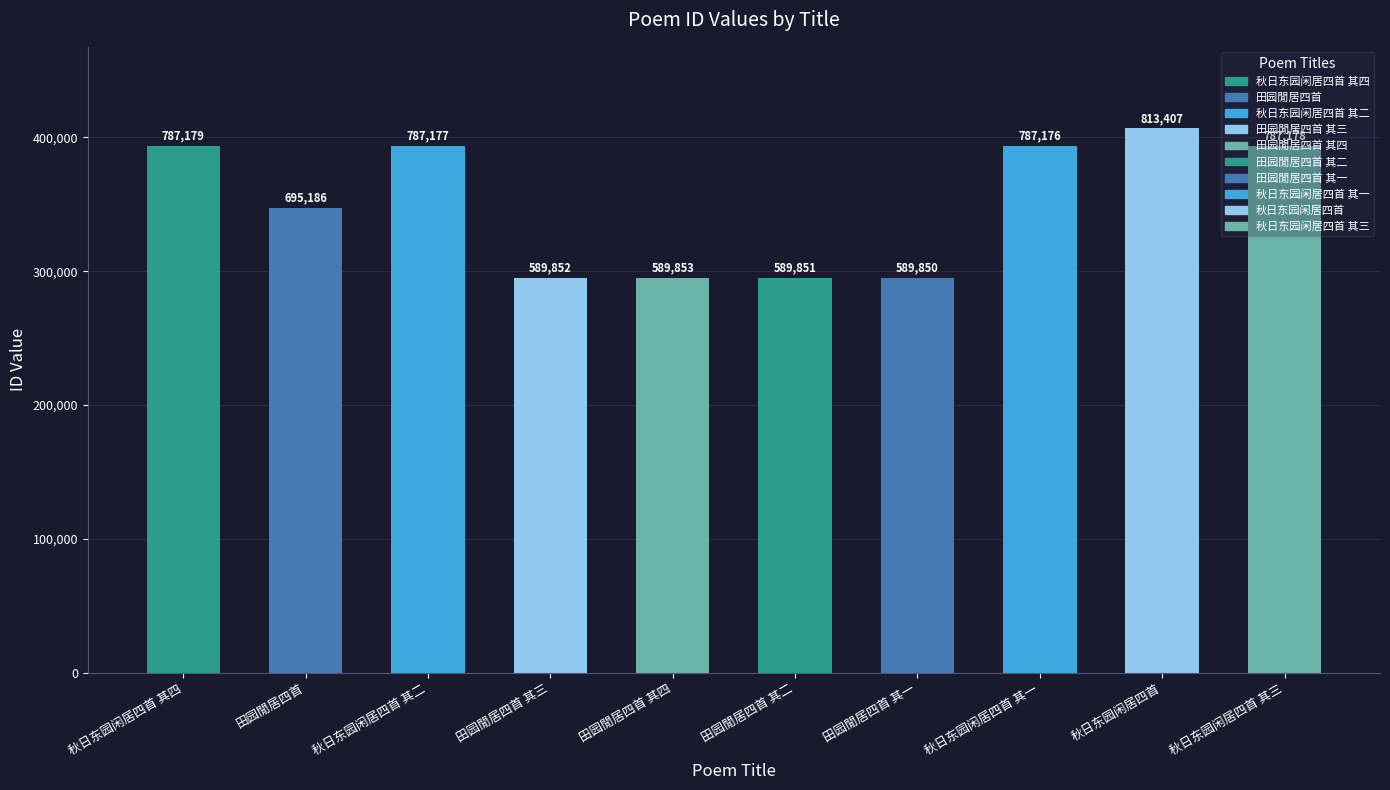

Reading left to right, what are all the values shown in this chart?

秋日东园闲居四首 其四=787179	田园閒居四首=695186	秋日东园闲居四首 其二=787177	田园閒居四首 其三=589852	田园閒居四首 其四=589853	田园閒居四首 其二=589851	田园閒居四首 其一=589850	秋日东园闲居四首 其一=787176	秋日东园闲居四首=813407	秋日东园闲居四首 其三=787178